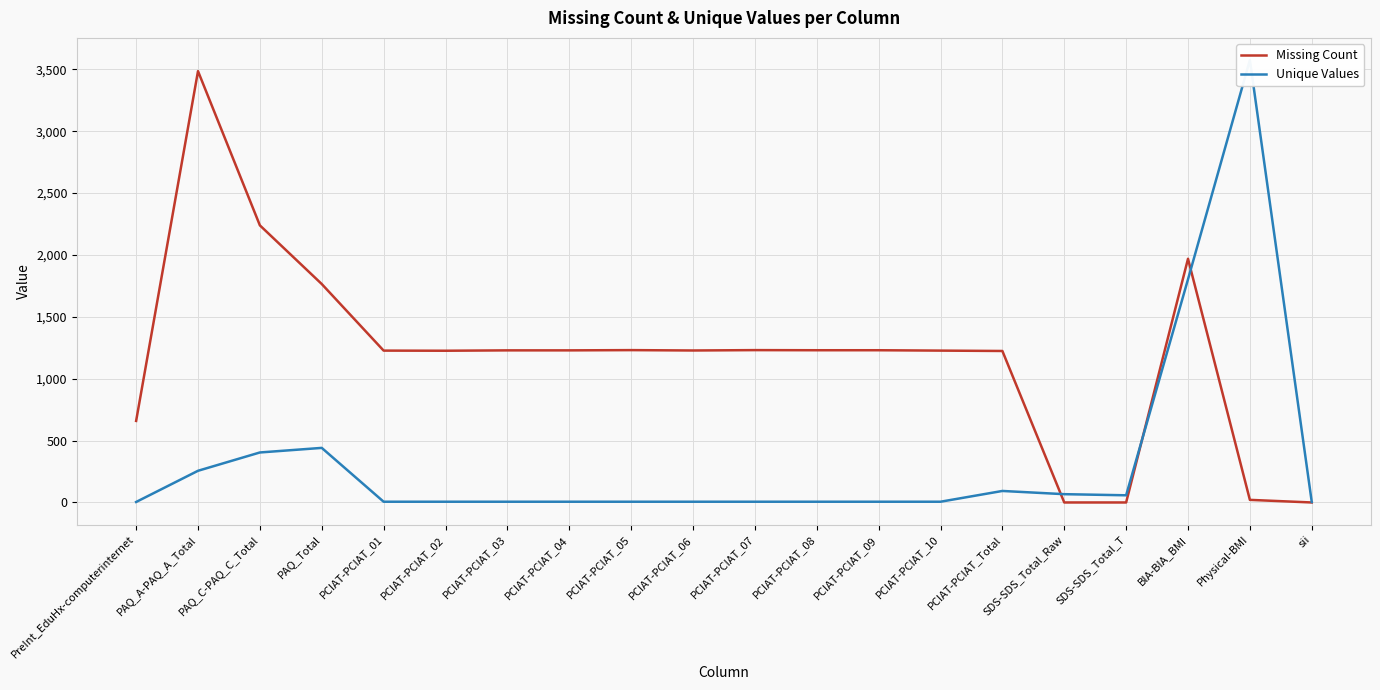

Which has a higher value, PCIAT-PCIAT_01 or BIA-BIA_BMI?

BIA-BIA_BMI